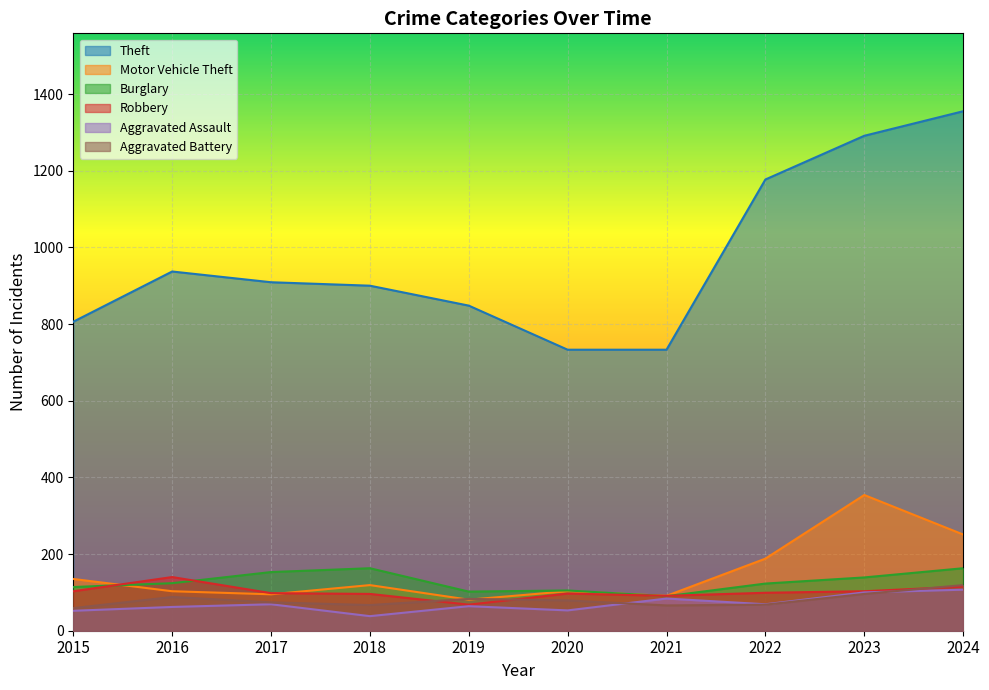

The Robbery series shows 103 at 2023. True or false?

True